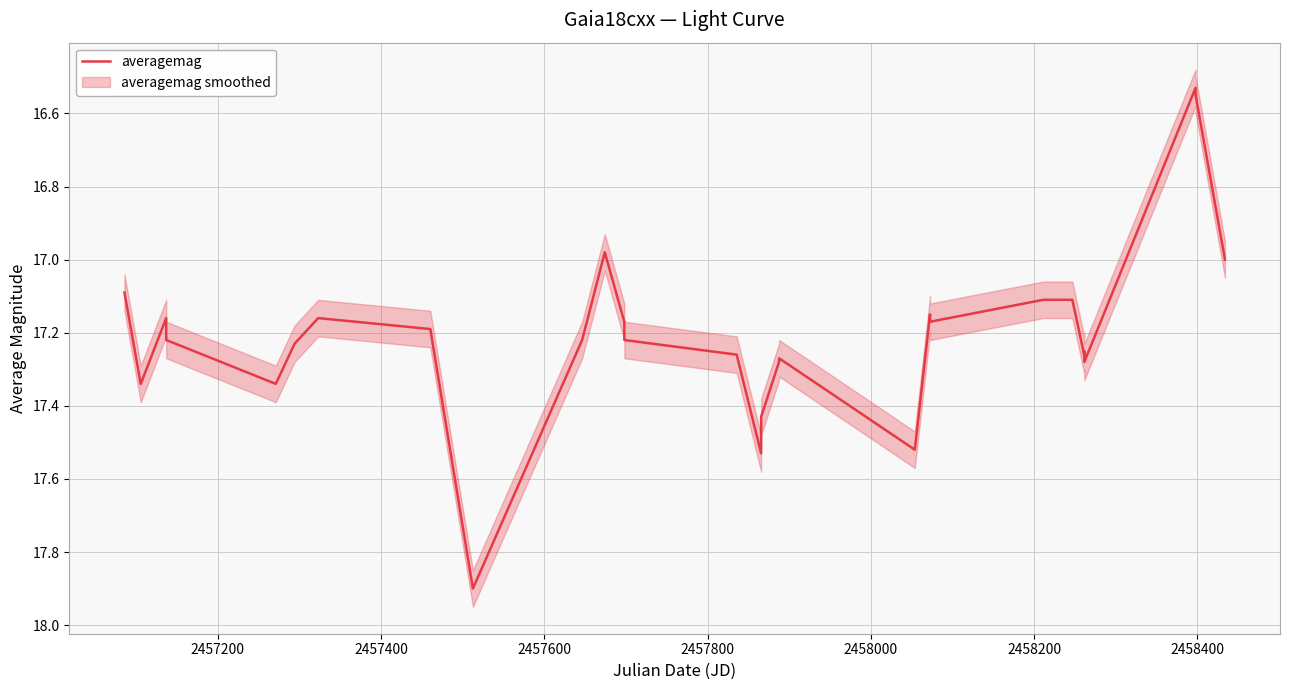

Approximately how many times larger is the value at 2457200 compared to 2458600?

1.0